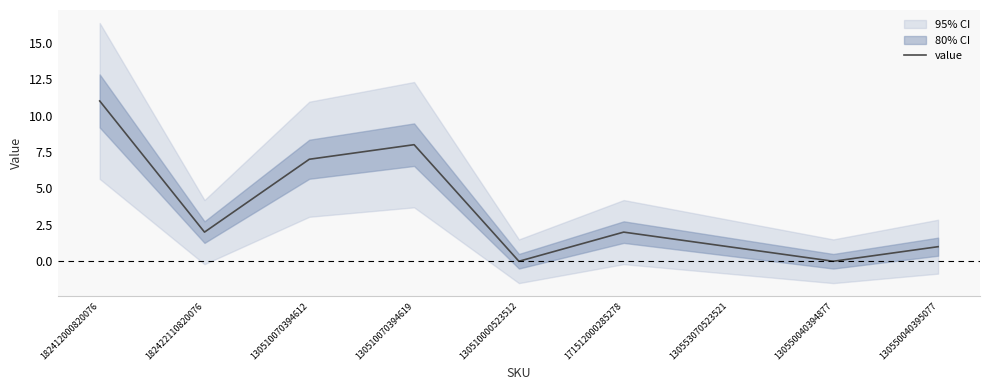

Reading left to right, what are all the values shown in this chart?

11	2	7	8	0	2	1	0	1